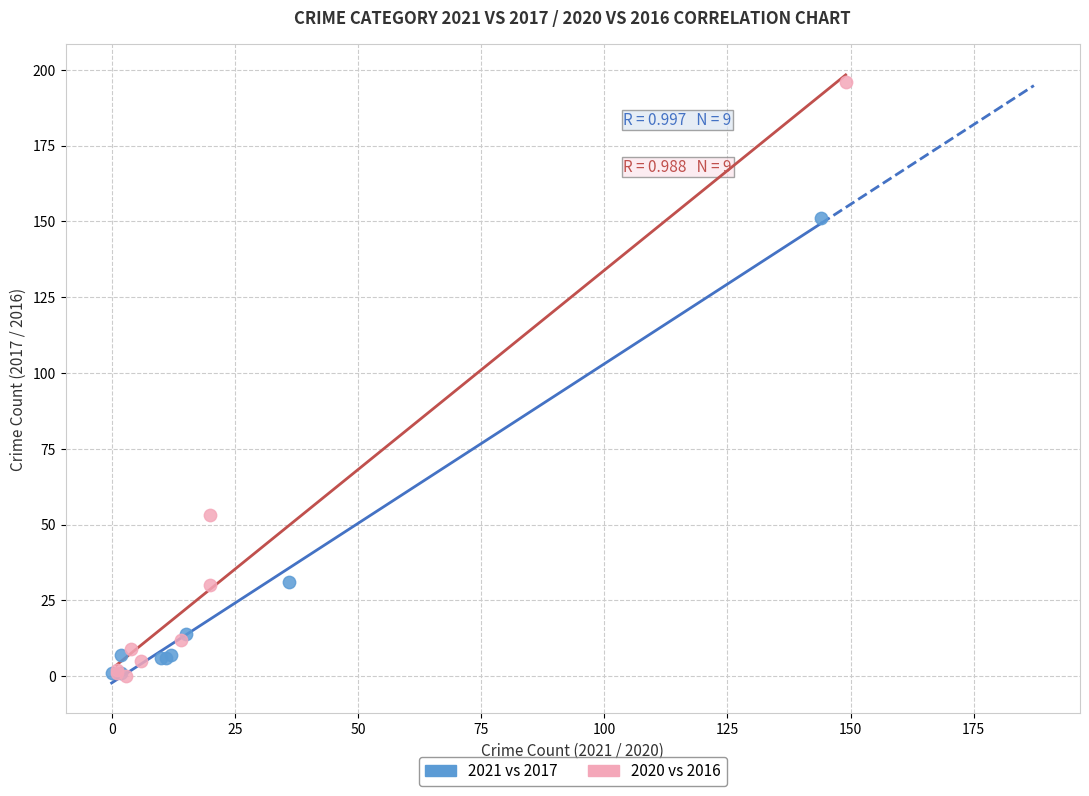

Which series has the widest spread of Y values?

2020 vs 2016